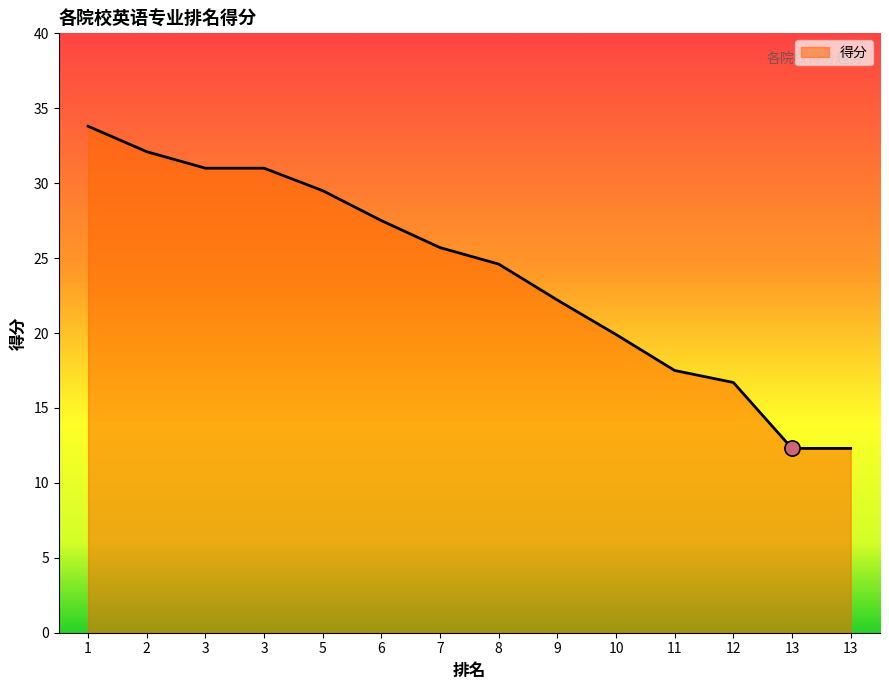

What is the ratio of the value at 8 to the value at 13?

2.0